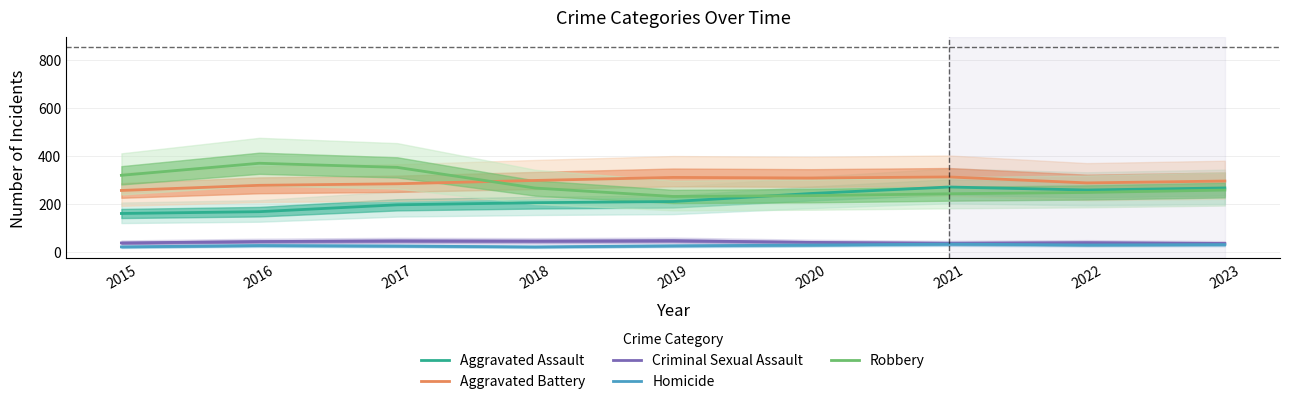

How many values in the Robbery series exceed 256?

5